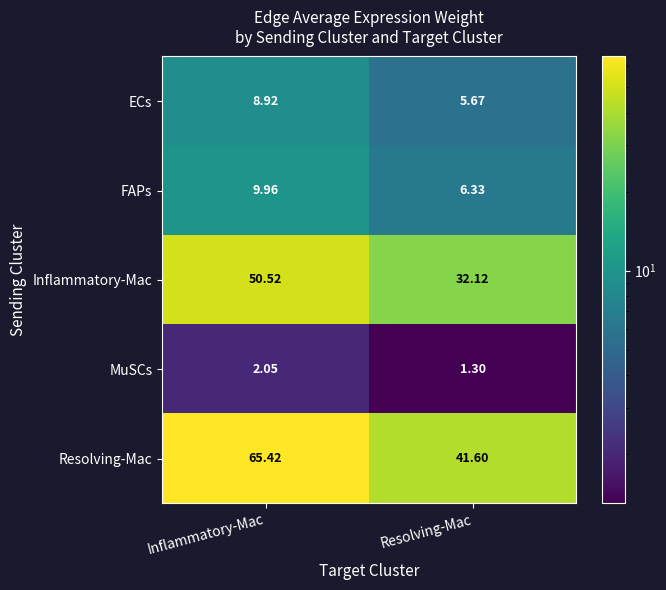

At which category is the sum across all series the highest?

Inflammatory-Mac